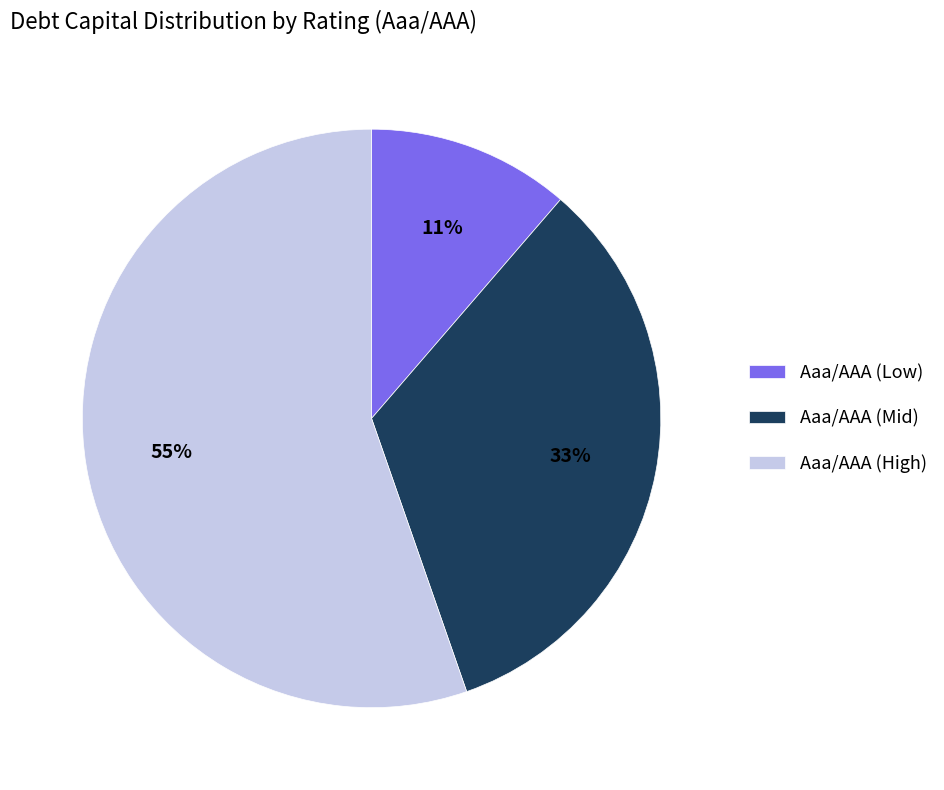

To the nearest percent, what portion does Aaa/AAA (Mid) represent?

33%